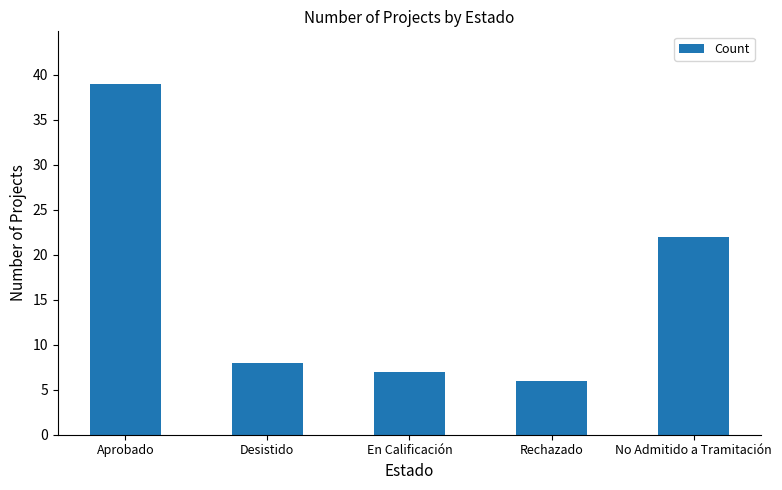

What is the approximate value at Rechazado?

6